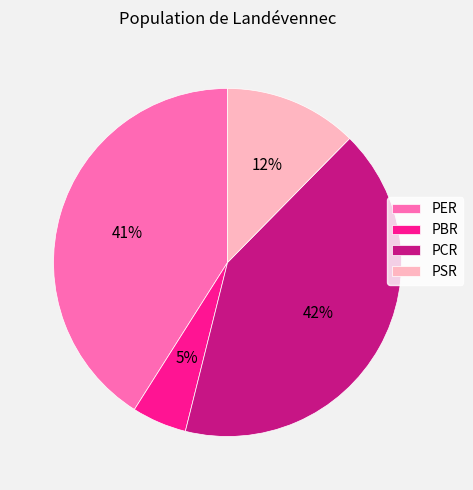

How many slices are in this pie chart?

4